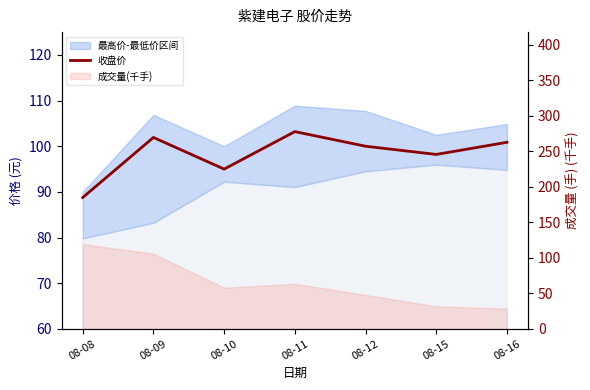

At which category does the chart reach its peak across all series?

08-11